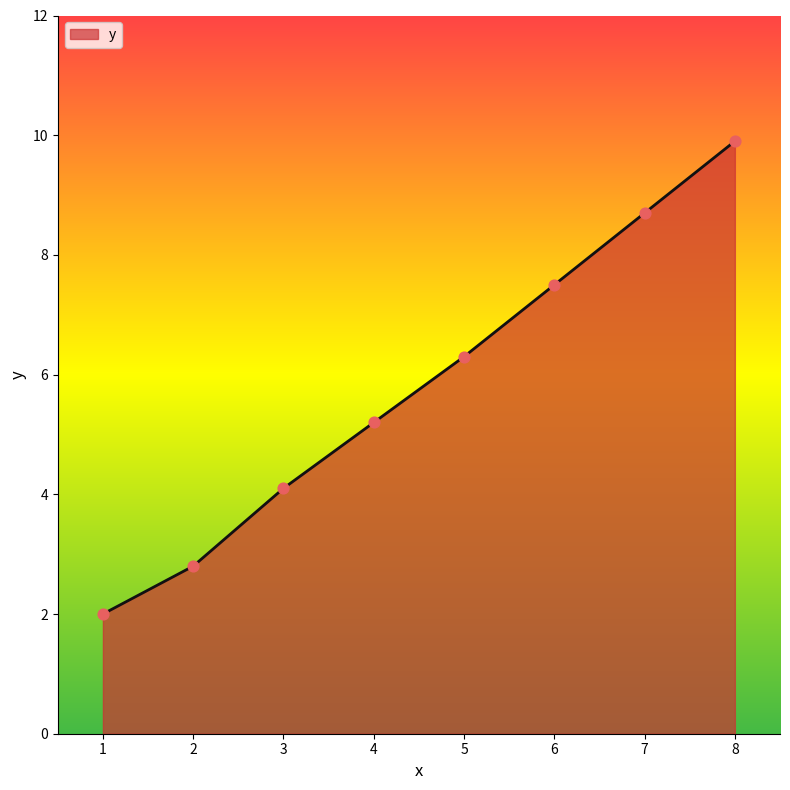

What is the ratio of the value at 2 to the value at 4?

0.5